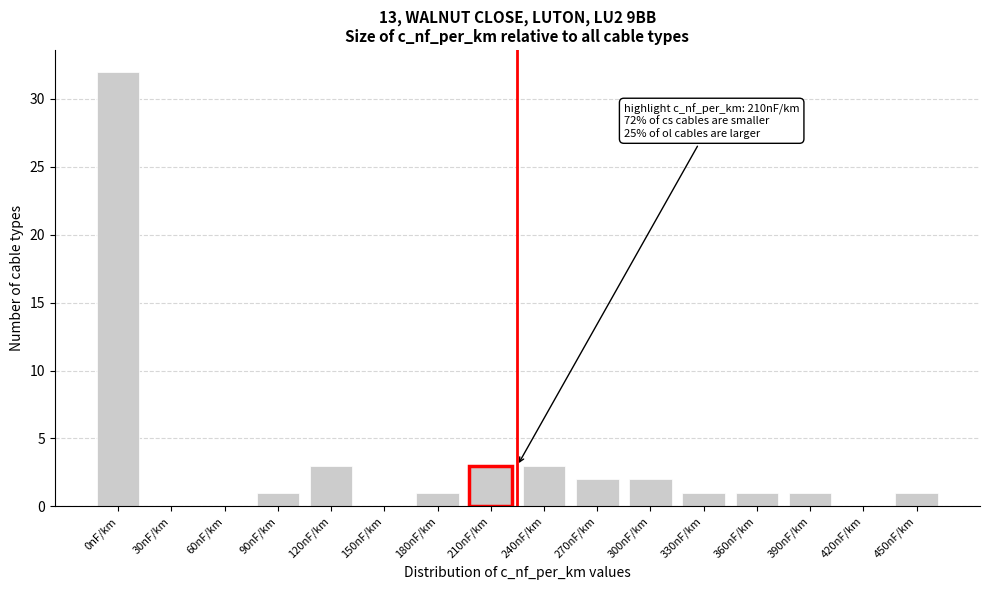

Reading left to right, transcribe all the data shown in this chart.

0nF/km=32	30nF/km=0	60nF/km=0	90nF/km=1	120nF/km=3	150nF/km=0	180nF/km=1	210nF/km=3	240nF/km=3	270nF/km=2	300nF/km=2	330nF/km=1	360nF/km=1	390nF/km=1	420nF/km=0	450nF/km=1